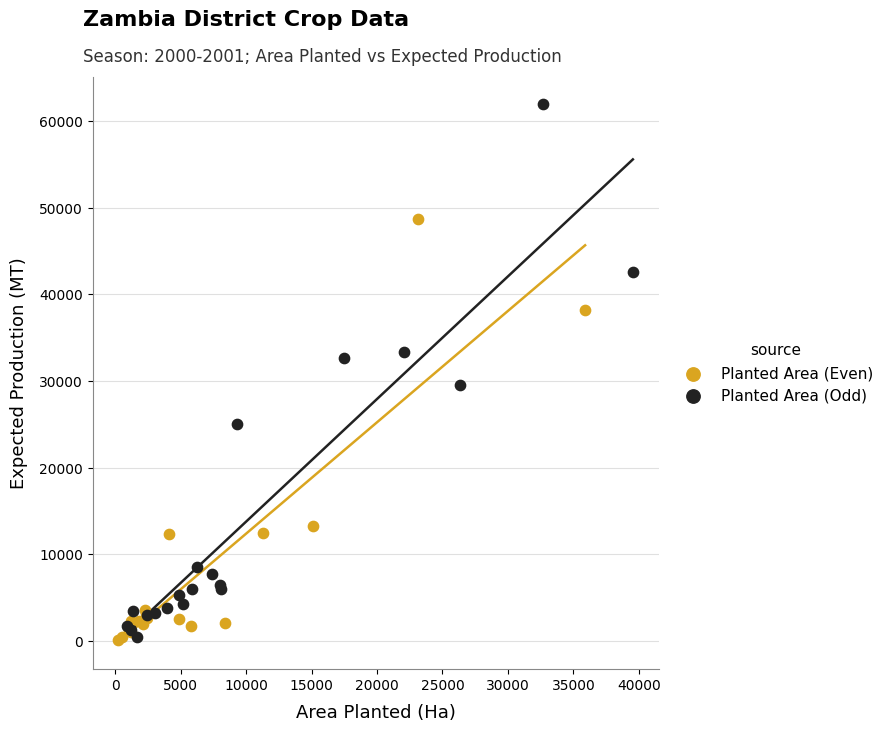

Which series has the widest spread of Y values?

Planted Area (Odd)